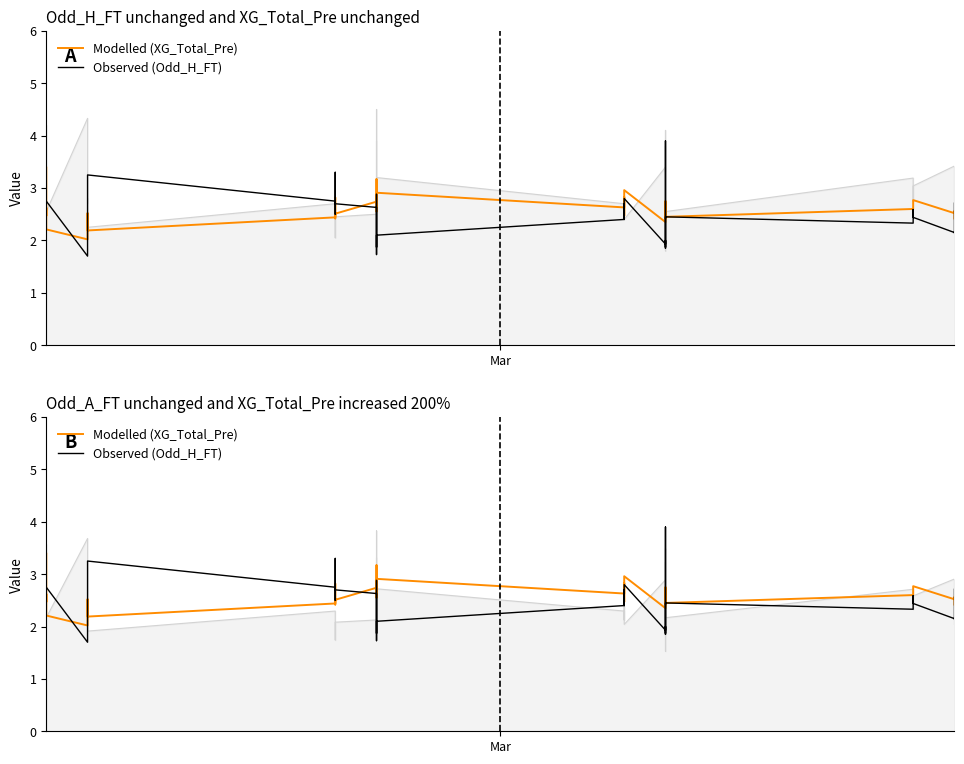

Is the value of Modelled (XG_Total_Pre) at 20 greater than the value of Observed (Odd_H_FT) at 10?

No